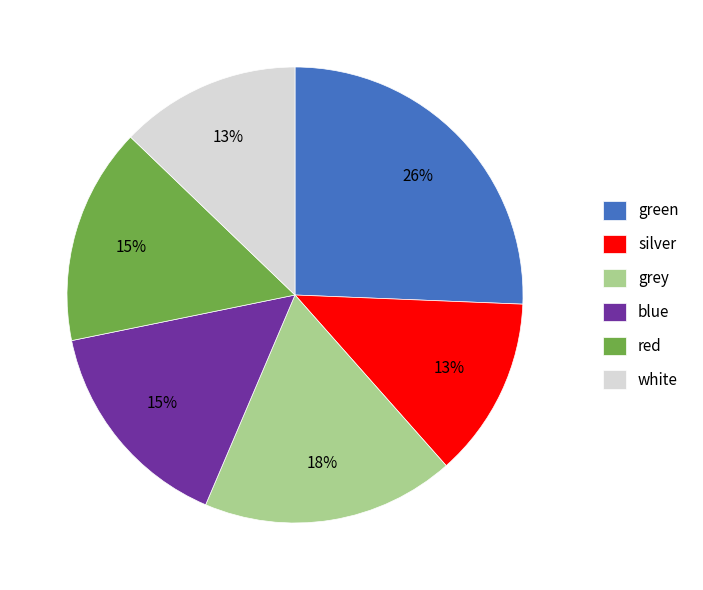

Which has a higher value, red or green?

green